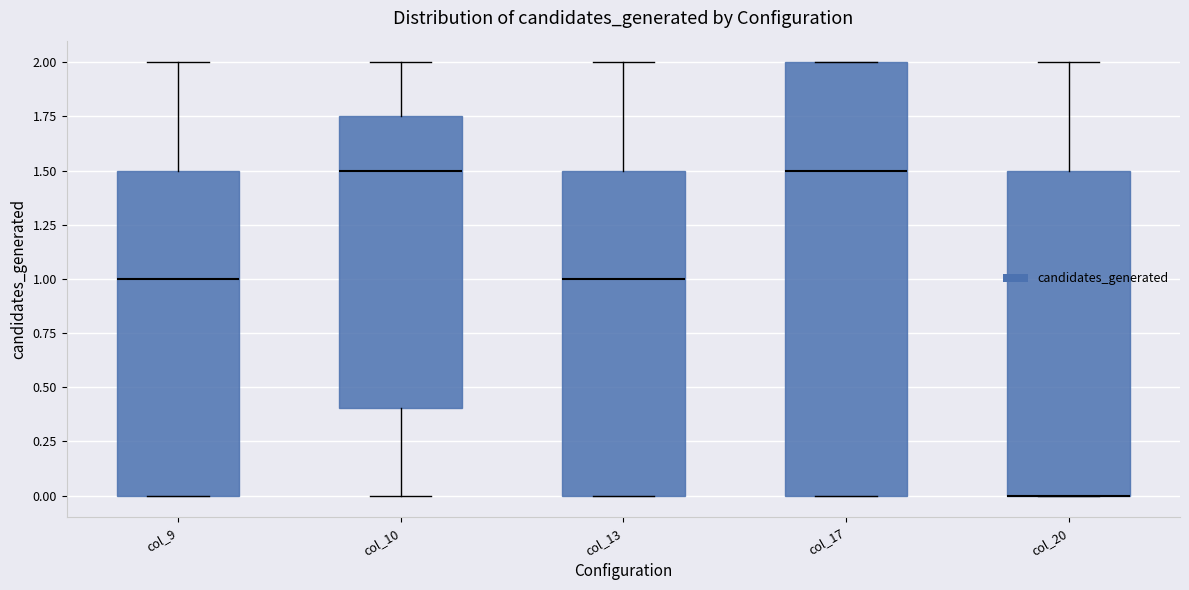

Reading left to right, transcribe this box plot: for each box, give where its median line is, the range the box spans, and where its two whiskers end, as read against the y-axis. The values are not printed on the chart, so give them approximately, as read against the axis.

col_9: median 1.00, box 0.00 to 1.50, whiskers 0.00 to 2.00
col_10: median 1.50, box 0.40 to 1.75, whiskers 0.00 to 2.00
col_13: median 1.00, box 0.00 to 1.50, whiskers 0.00 to 2.00
col_17: median 1.50, box 0.00 to 2.00, whiskers 0.00 to 2.00
col_20: median 0.00 (drawn on the box's lower edge), box 0.00 to 1.50, whiskers 0.00 to 2.00